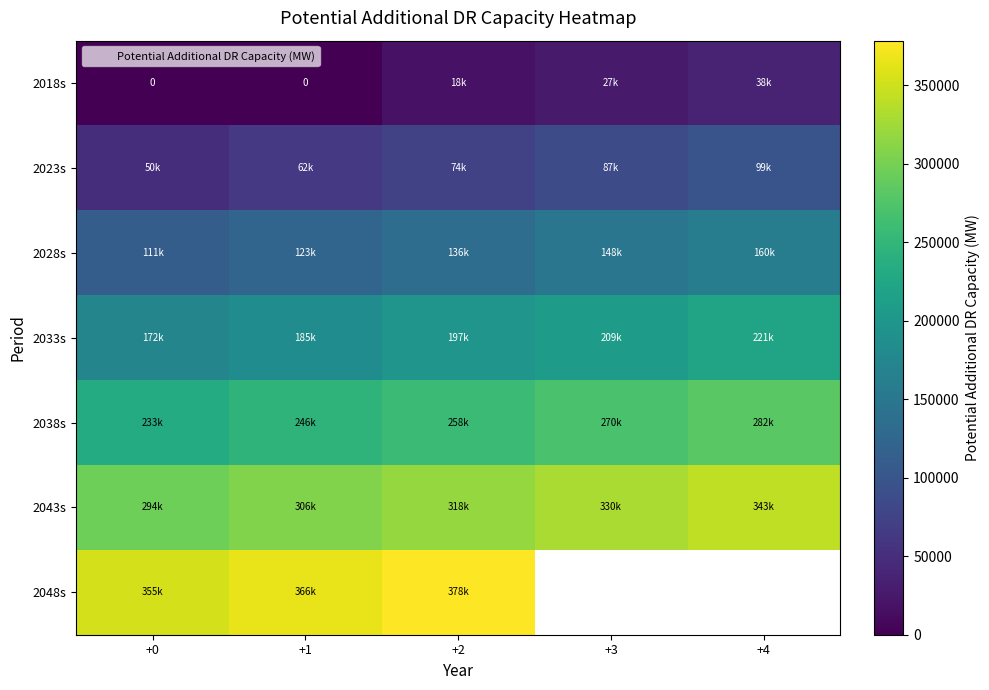

Rank the series by their maximum value, from lowest to highest.

2018s, 2023s, 2028s, 2033s, 2038s, 2043s, 2048s